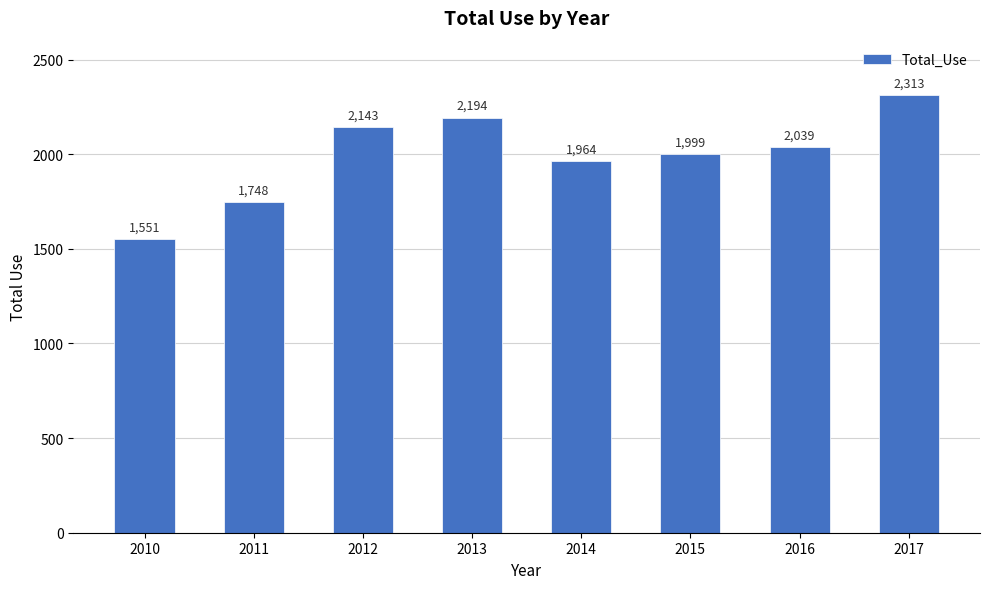

Where does the data first go above 2039?

2012